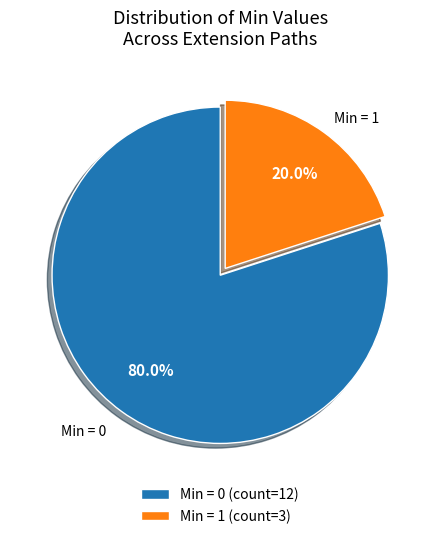

Does Min = 0 account for over 50% of the chart?

Yes